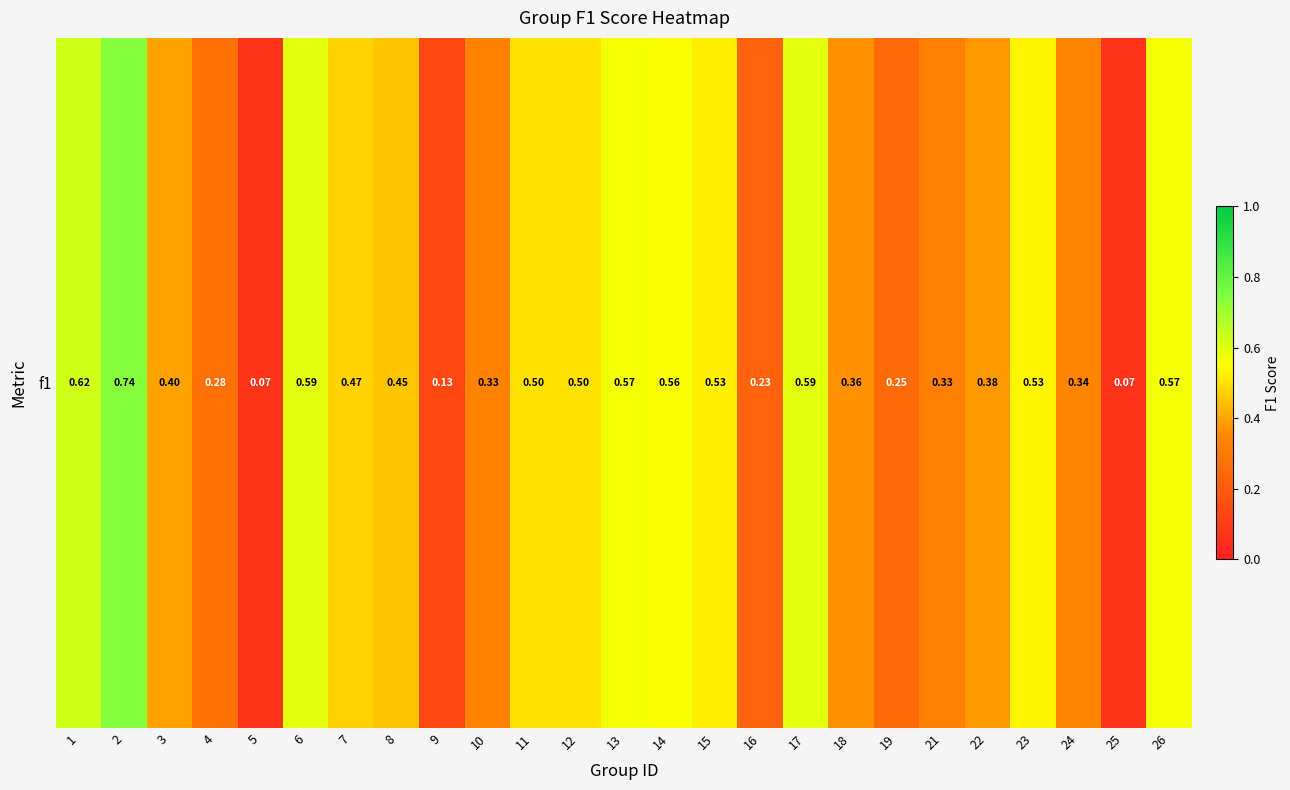

Which has a higher value, 14 or 16?

14